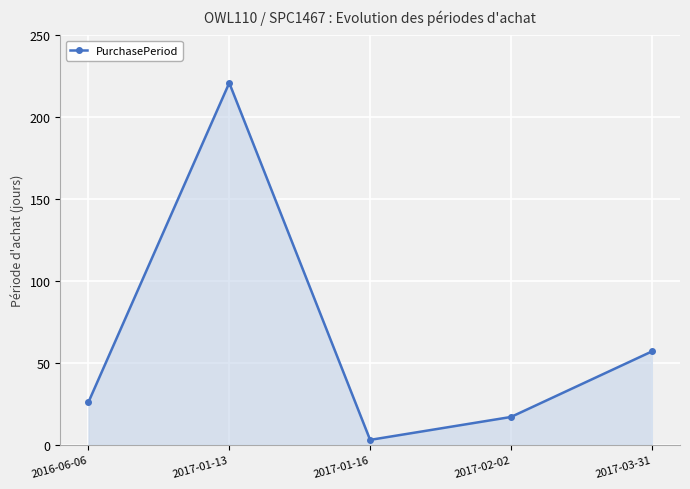

True or false: the data shows 98 at 2017-03-31.

False